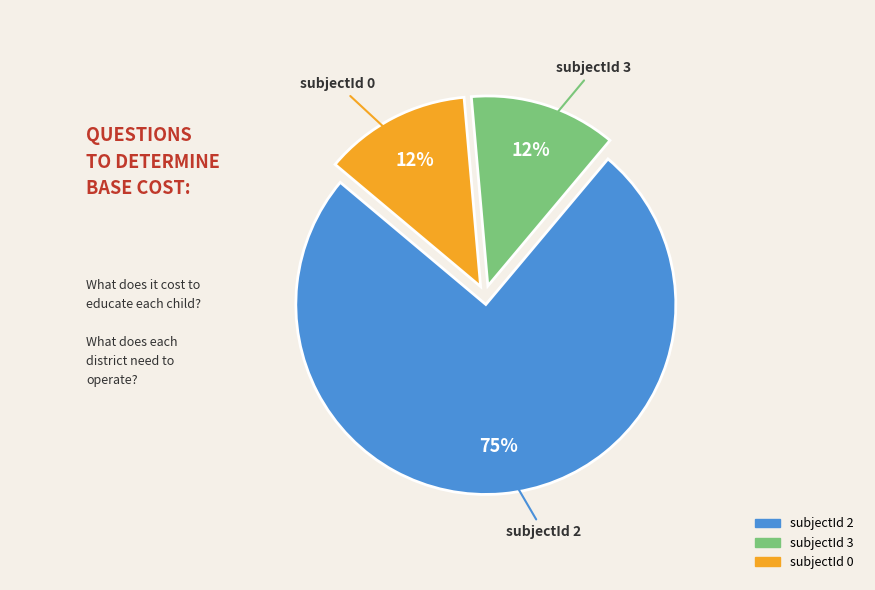

Does any single category account for the majority?

Yes